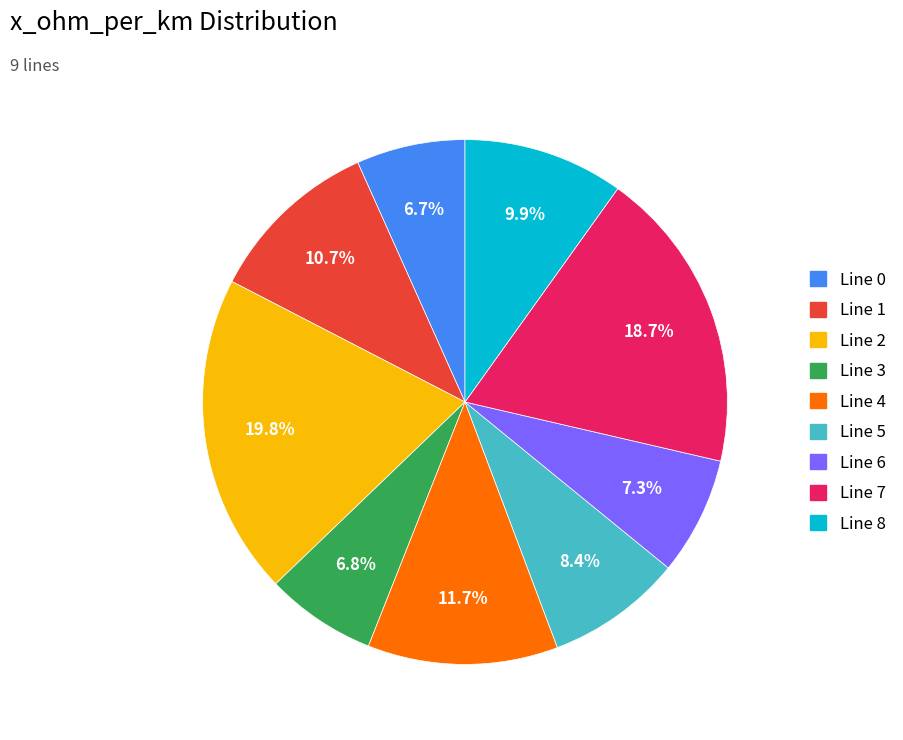

To the nearest percent, what is the average slice percentage?

11%